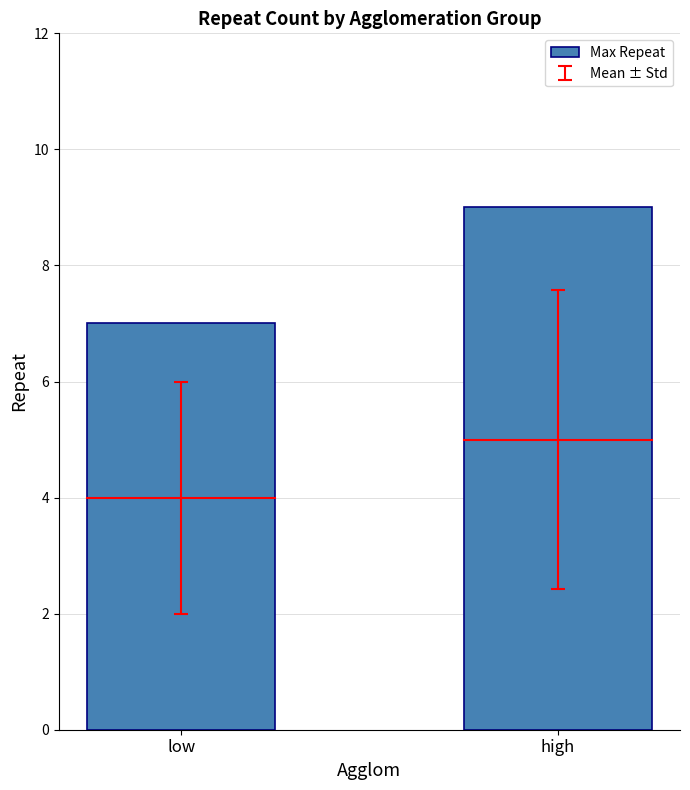

Are the bars grouped side by side (vs. stacked)?

No